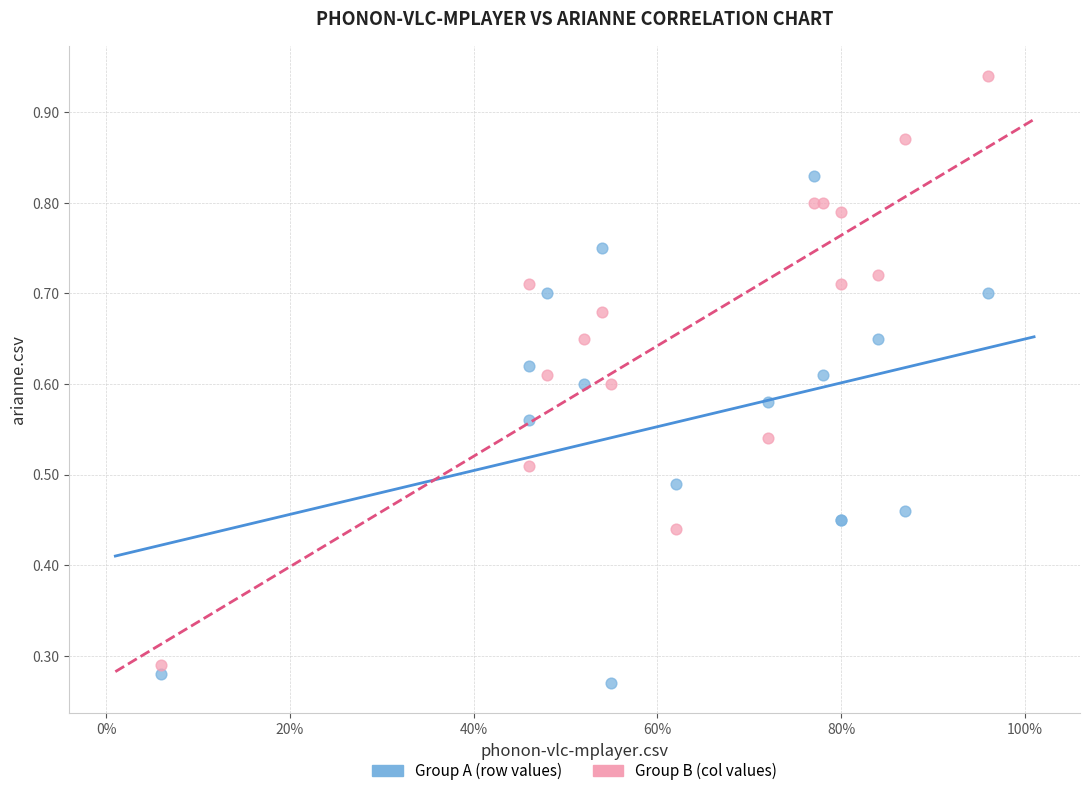

Which series has the widest spread of Y values?

Group B (col values)